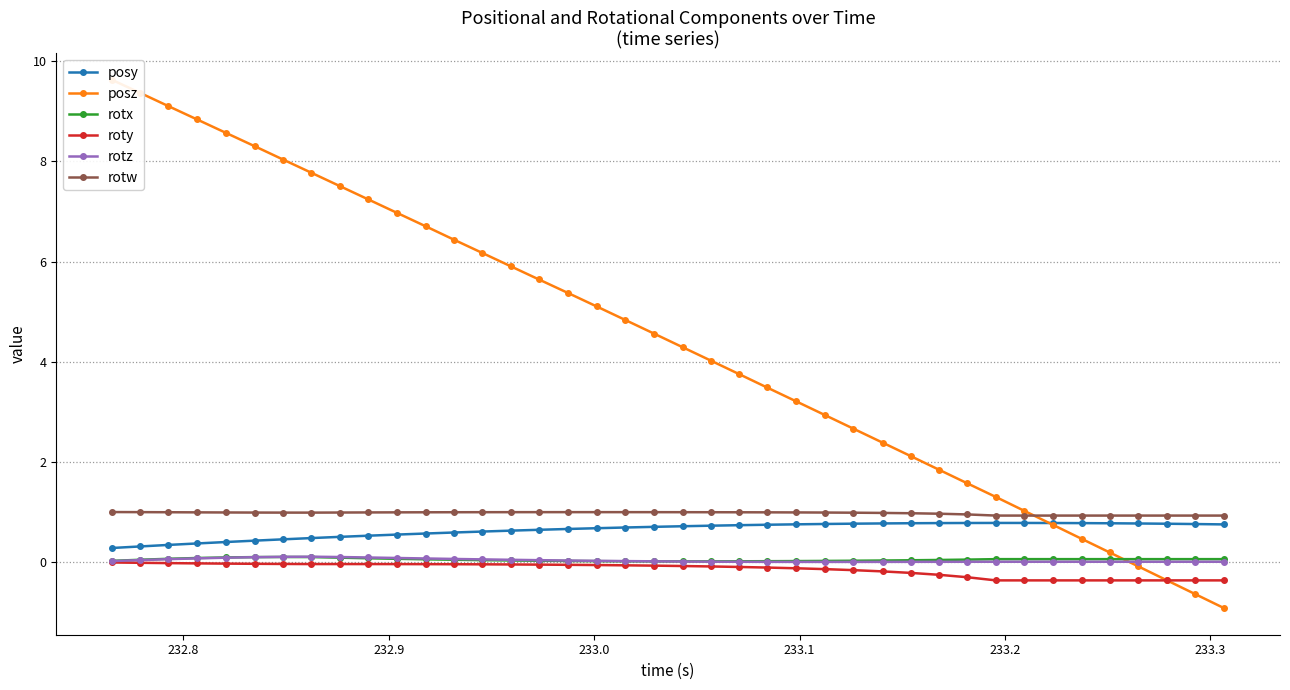

How many lines are shown in the chart?

6